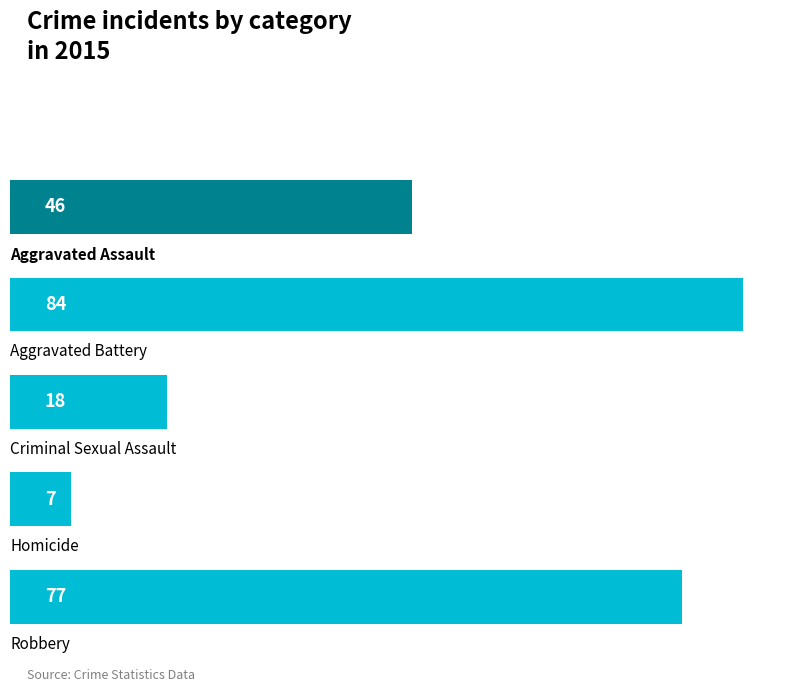

What is the value of the 5th bar from the top?

77